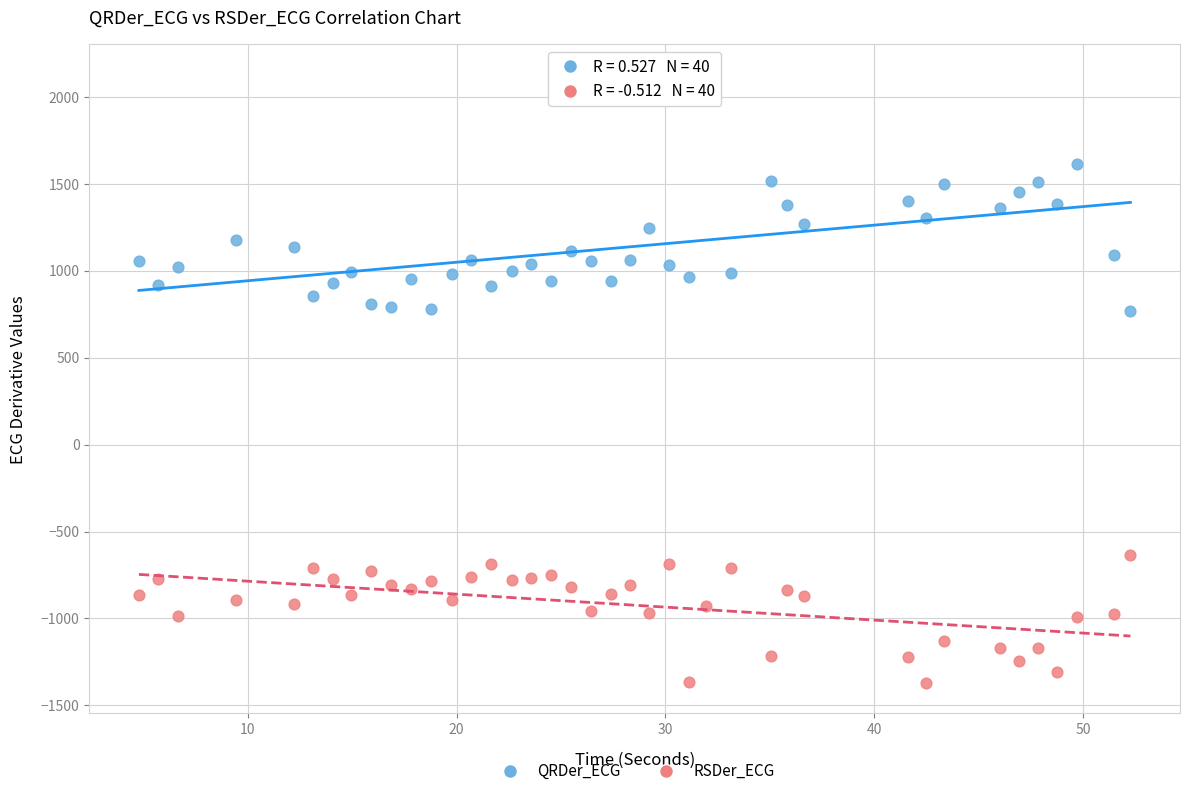

Across all data points, what is the range of X values (max minus min)?

47.5